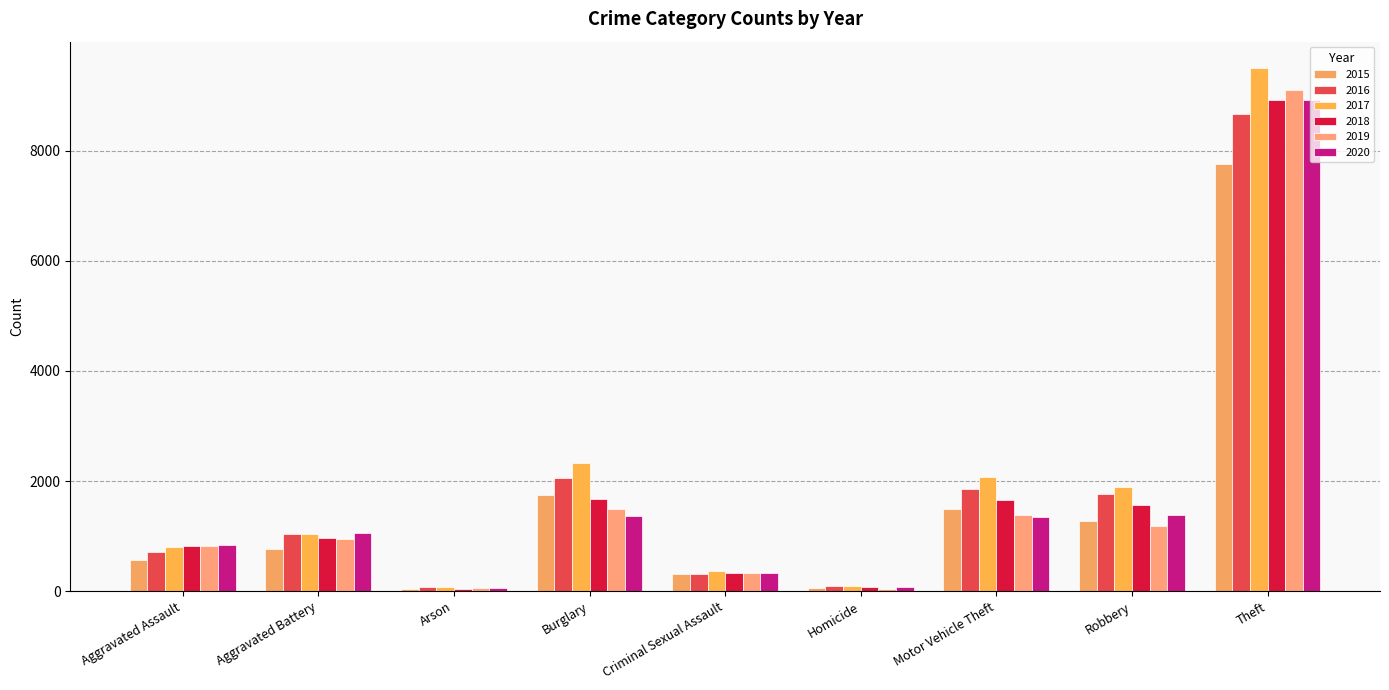

At which label does 2016 first exceed 1031?

Burglary